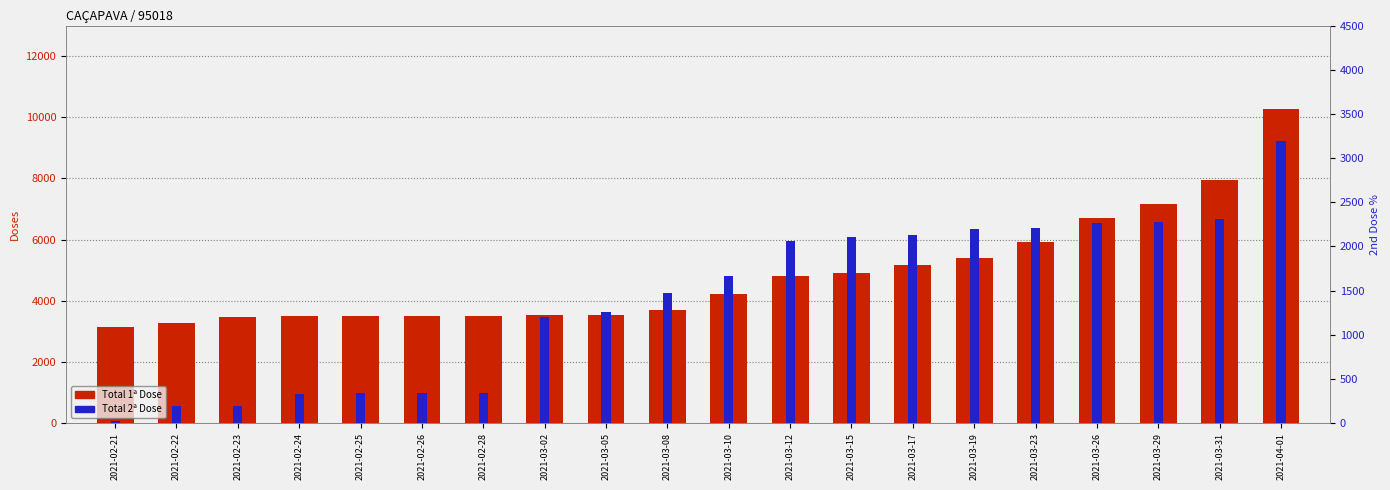

Reading left to right, what are all the values shown in this chart?

Total 1ª Dose: 3156	3286	3477	3507	3508	3509	3509	3532	3548	3700	4213	4798	4913	5156	5387	5907	6717	7172	7960	10282
Total 2ª Dose: 27	189	190	329	338	339	339	1196	1263	1473	1667	2067	2111	2126	2192	2210	2269	2275	2309	3192